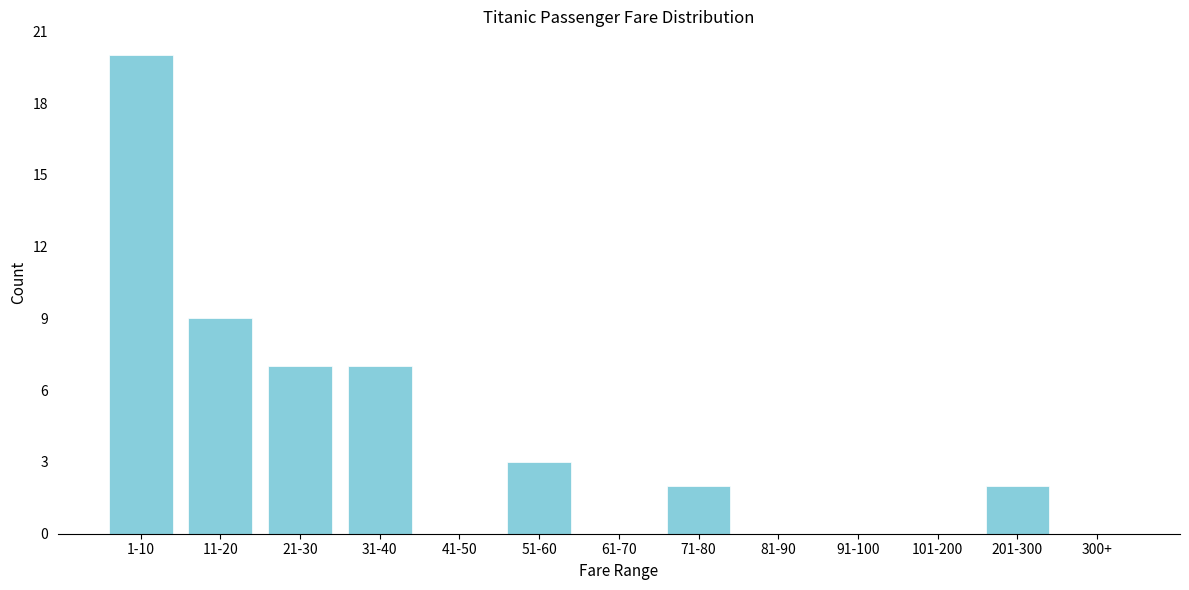

Reading right to left, list all the values displayed in this chart.

300+=0	201-300=2	101-200=0	91-100=0	81-90=0	71-80=2	61-70=0	51-60=3	41-50=0	31-40=7	21-30=7	11-20=9	1-10=20